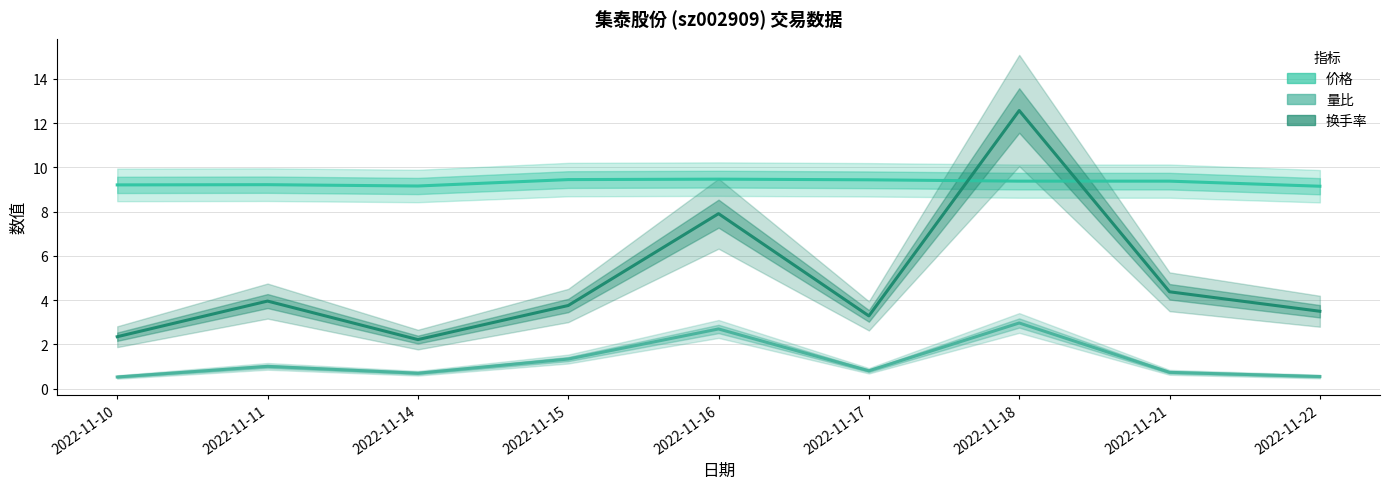

In 换手率, how many points are higher than both neighbors (excluding endpoints)?

3